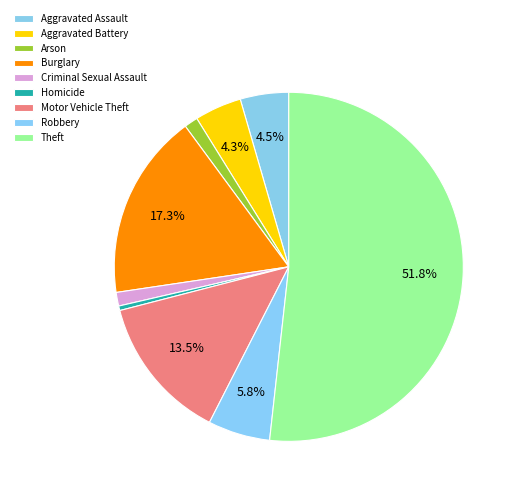

Which category has the smallest portion of the pie?

Homicide